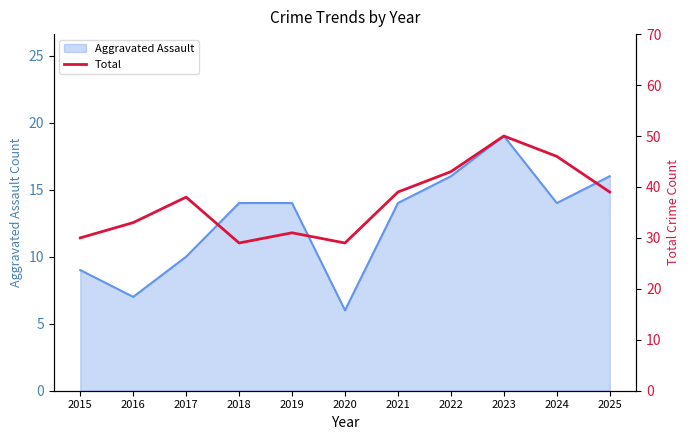

True or false: Aggravated Assault has a value of 4 at 2025.

False